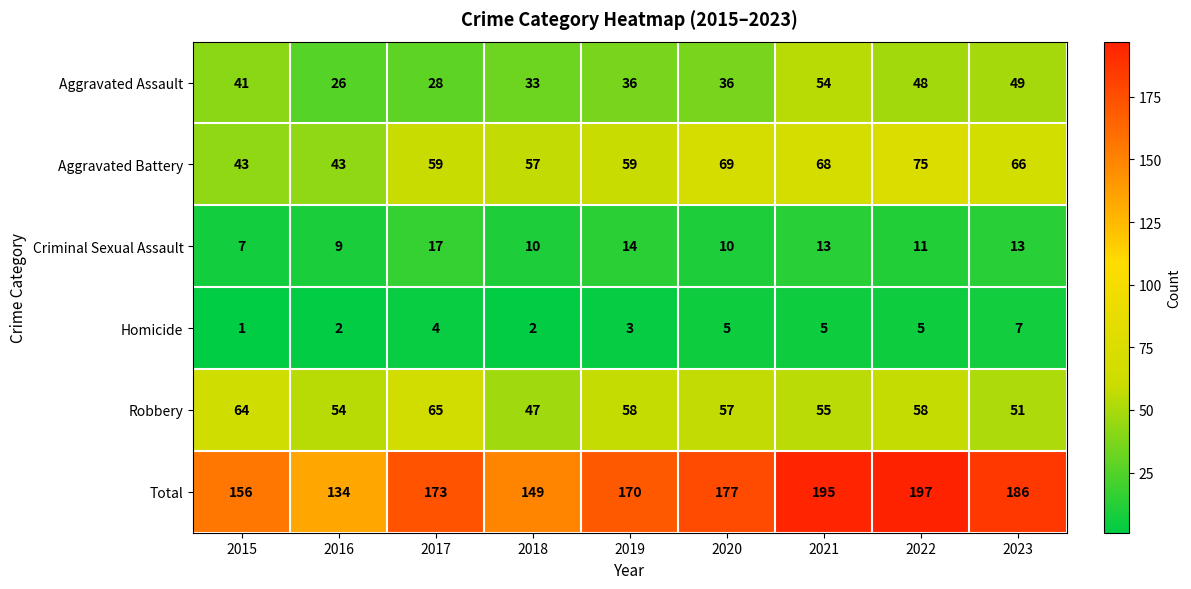

List the series in order of their peak value, lowest first.

Homicide, Criminal Sexual Assault, Aggravated Assault, Robbery, Aggravated Battery, Total